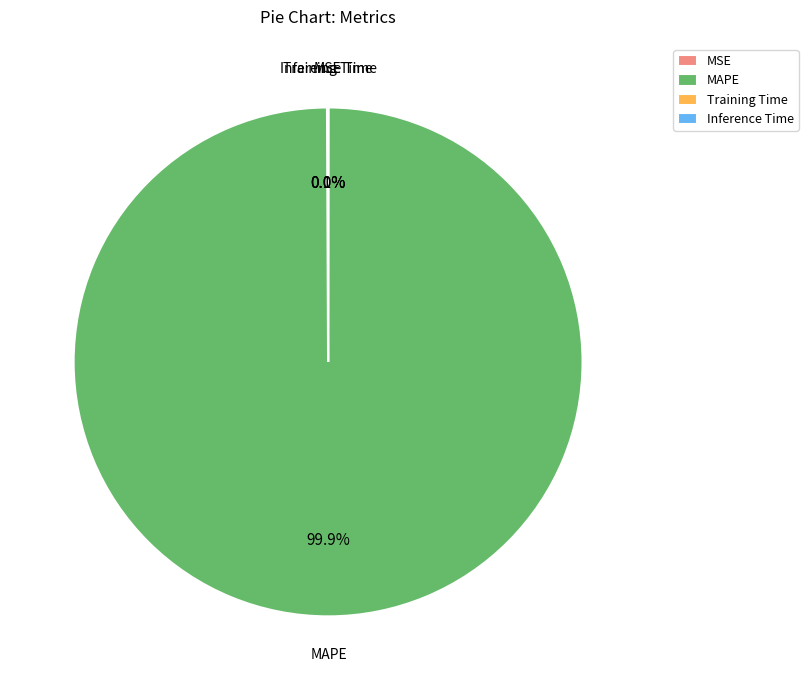

Which slice is the largest?

MAPE